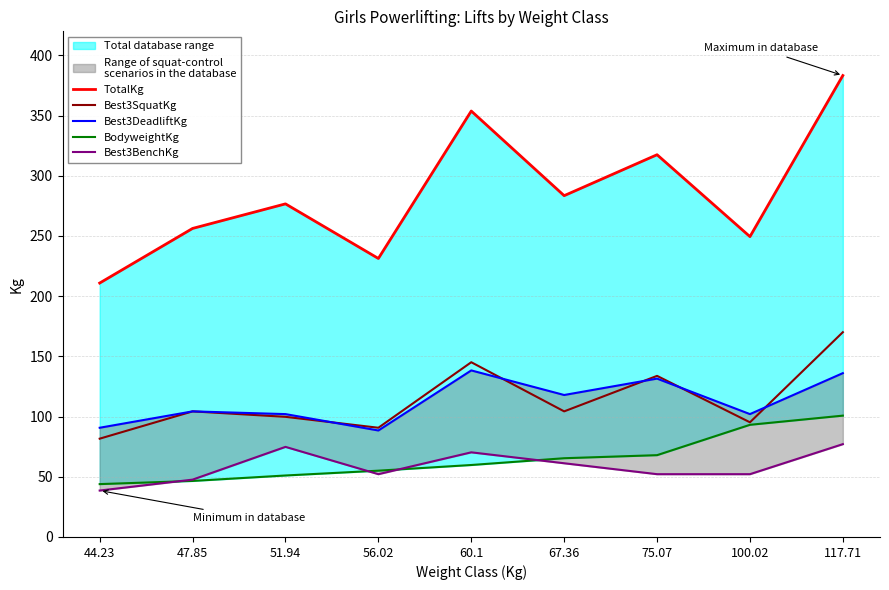

What is the sum of the Best3SquatKg values at 100.02 and 47.85?

199.6